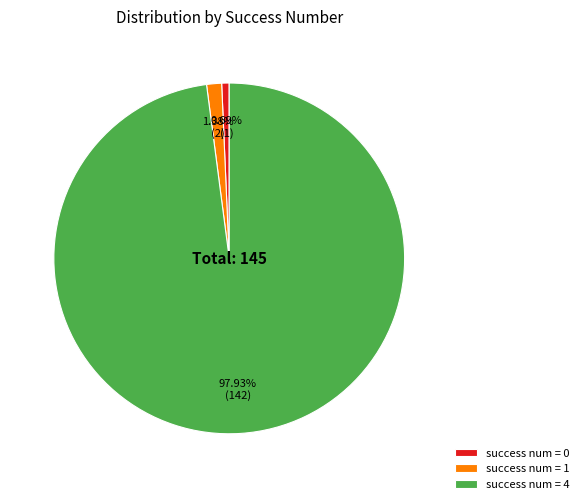

How many segments does this pie chart have?

3